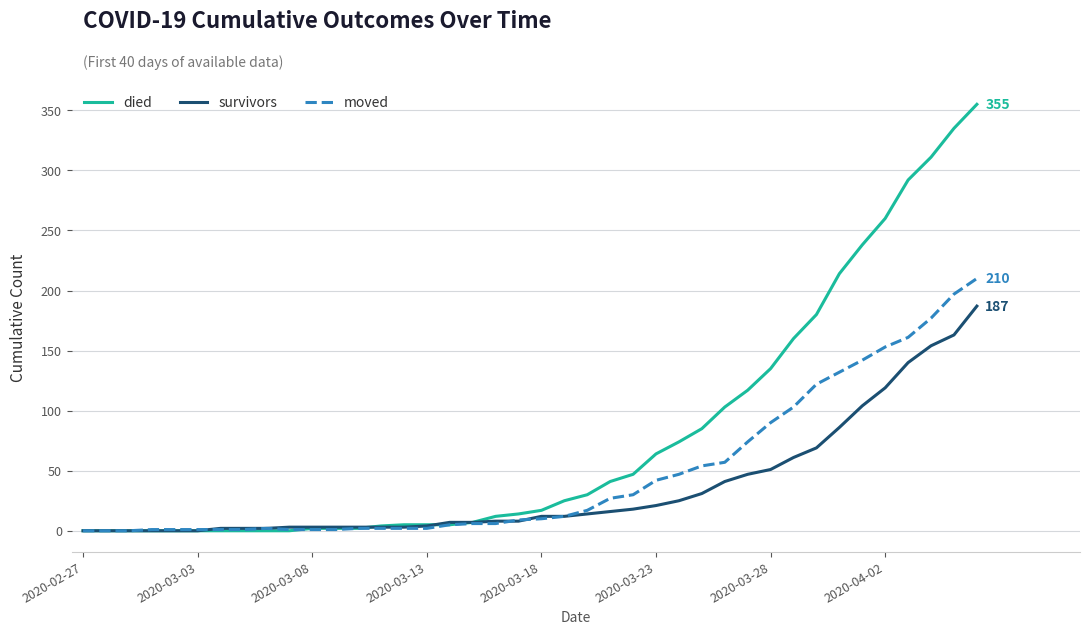

What is the greatest value displayed?

355